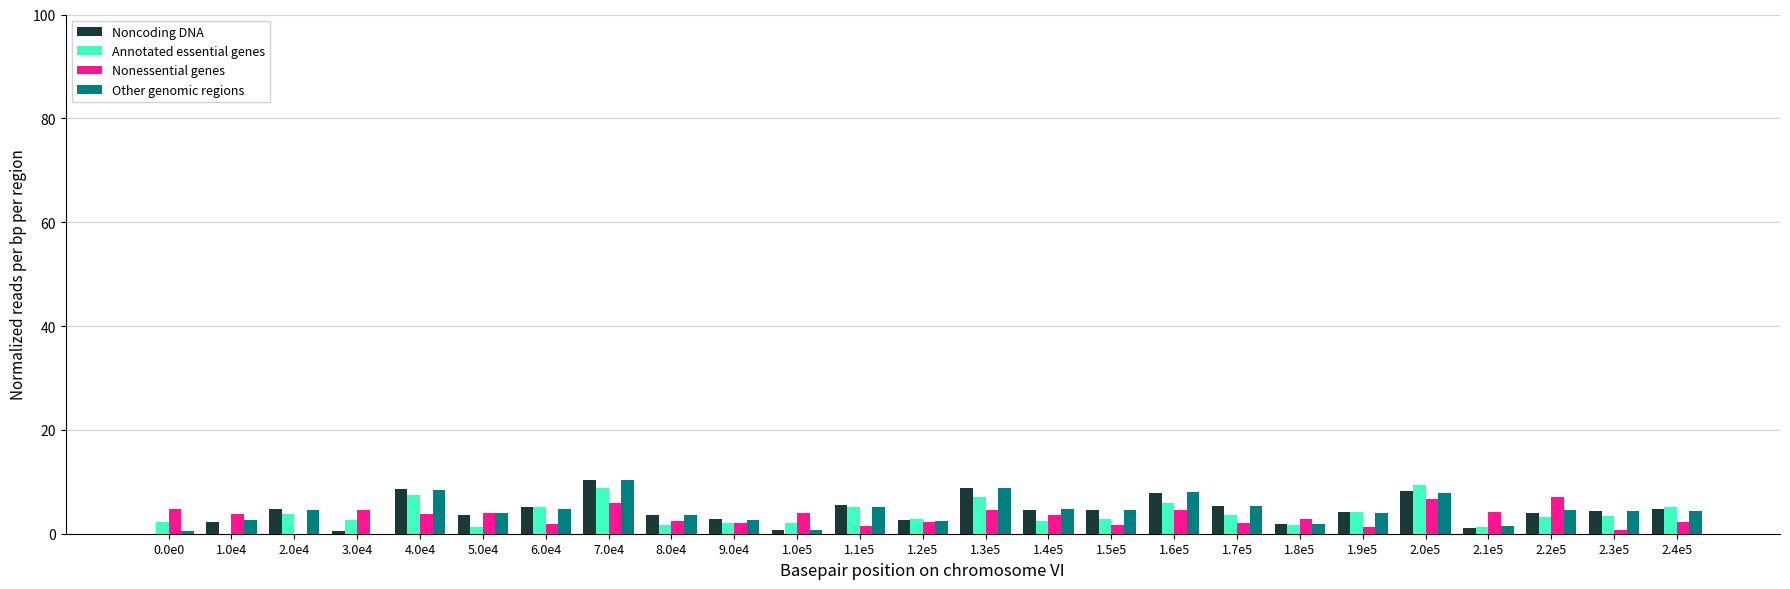

What is the sum of all Noncoding DNA values?

110.3